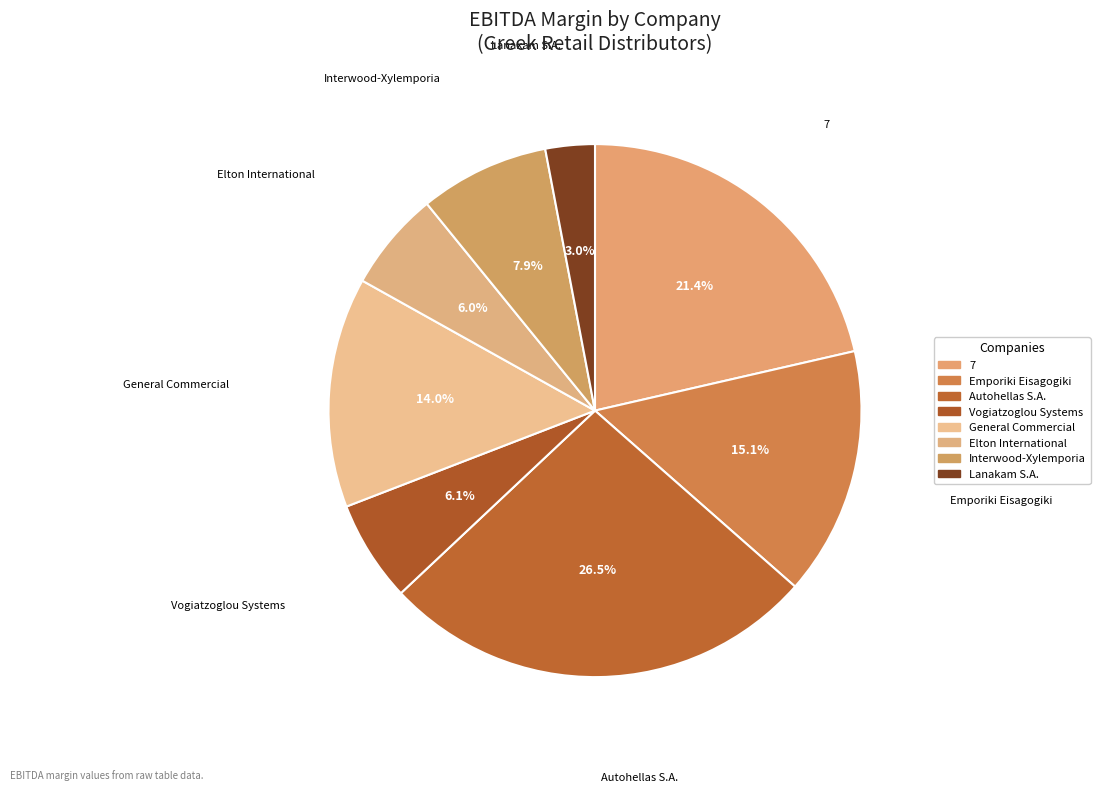

To the nearest percent, what percentage of the pie is Interwood-Xylemporia?

8%